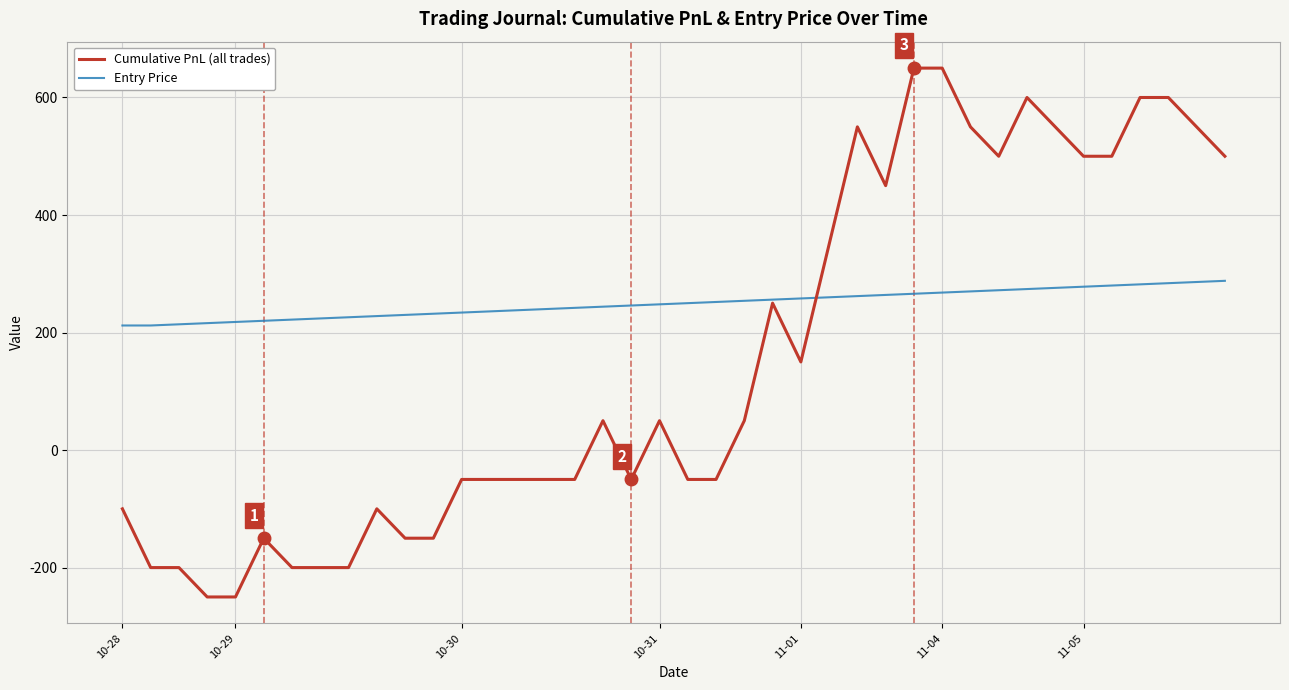

Rank the series by their maximum value, from lowest to highest.

Entry Price, Cumulative PnL (all trades)